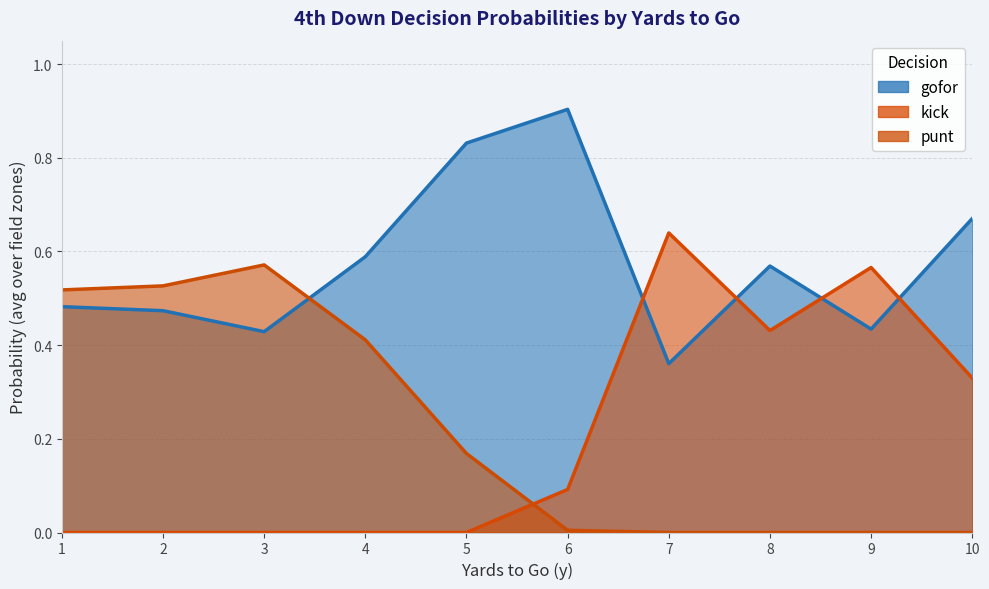

What are all the series names shown in the legend?

gofor, kick, punt